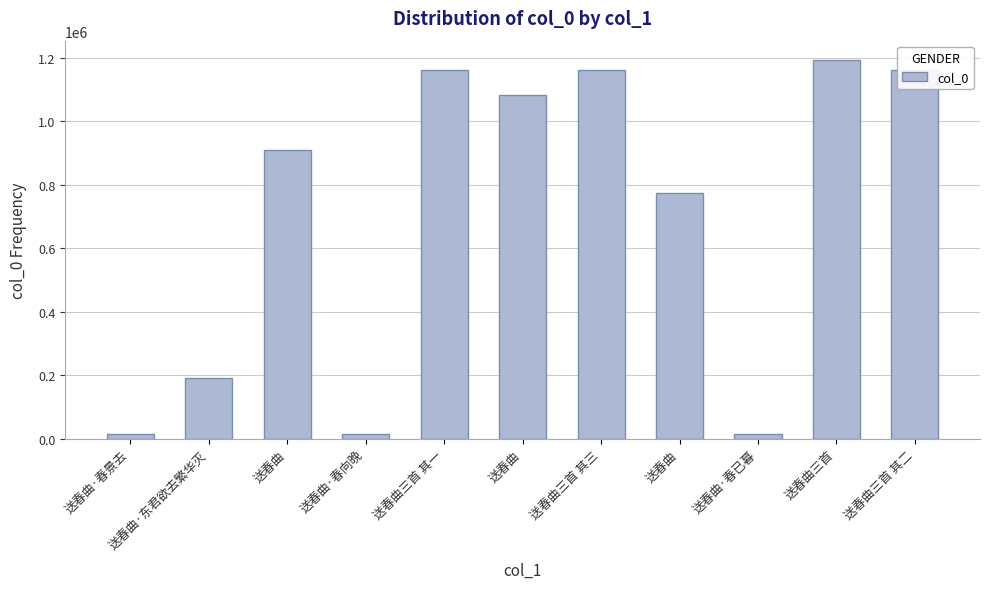

Reading right to left, what are all the values shown in this chart?

1160124	1194079	14719	773304	1160125	1083492	1160123	14718	910641	190360	14720